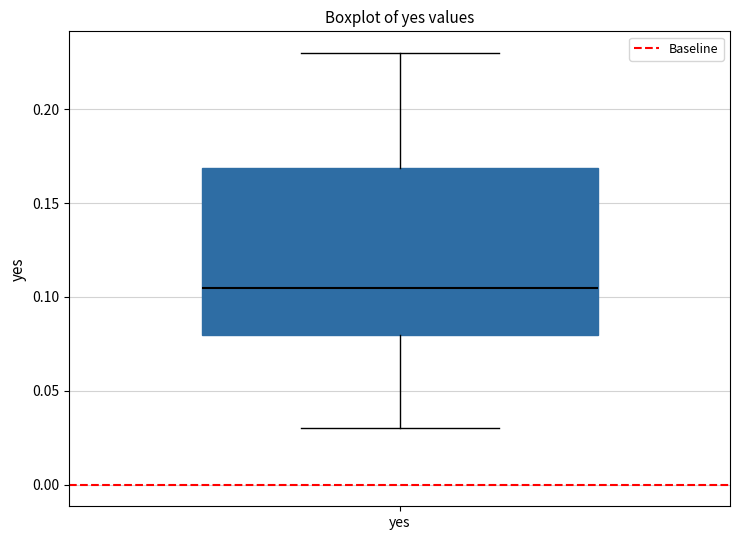

Where is the lower edge of the box for yes on the y-axis? The values are not printed on the chart, so give them approximately, as read against the axis.

0.080